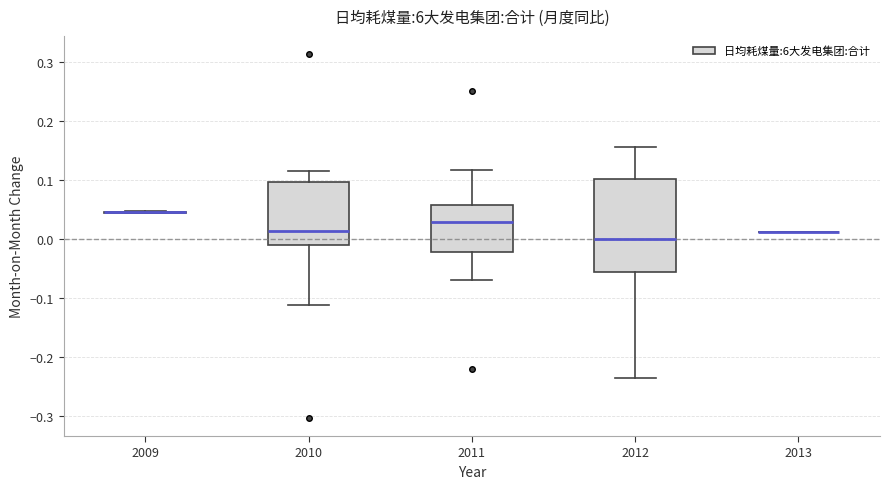

Reading left to right, transcribe this box plot: for each box, give where its median line is, the range the box spans, and where its two whiskers end, as read against the y-axis. The values are not printed on the chart, so give them approximately, as read against the axis.

2009: box collapsed to a line at 0.05, whiskers 0.04 to 0.05
2010: median 0.01, box -0.01 to 0.10, whiskers -0.11 to 0.12
2011: median 0.03, box -0.02 to 0.06, whiskers -0.07 to 0.12
2012: median 0.00, box -0.06 to 0.10, whiskers -0.24 to 0.16
2013: box collapsed to a line at 0.01, whiskers 0.01 to 0.01